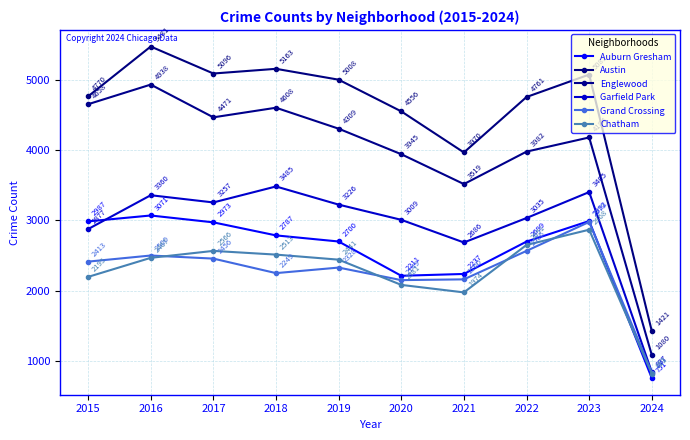

Which series has the largest range (max minus min)?

Austin